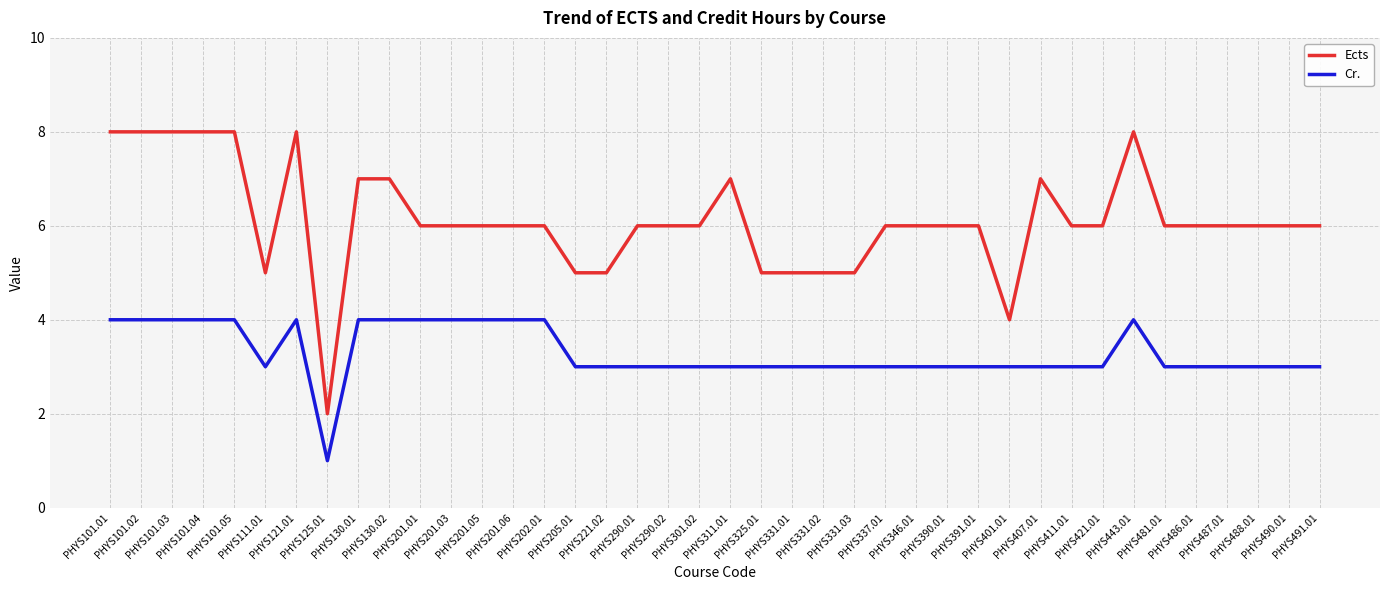

The Ects series shows 4 at PHYS101.01. True or false?

False